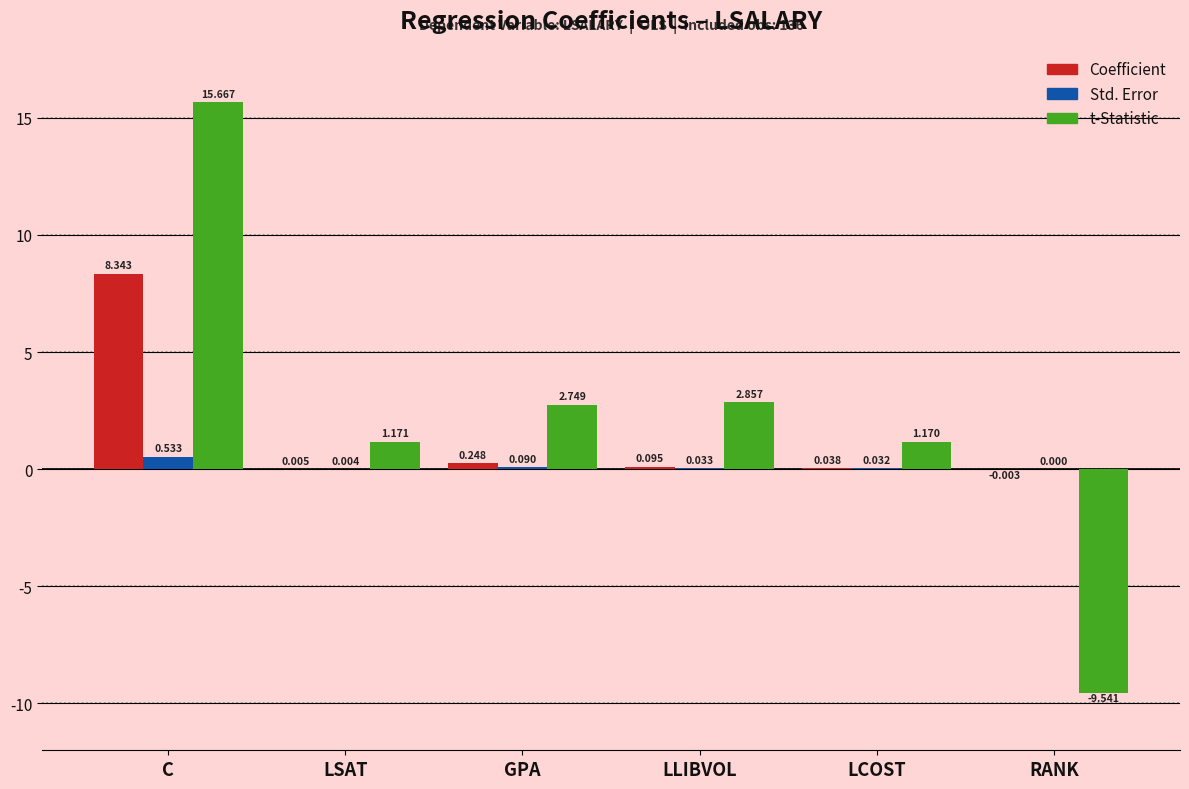

Which label corresponds to the largest value in the chart?

C